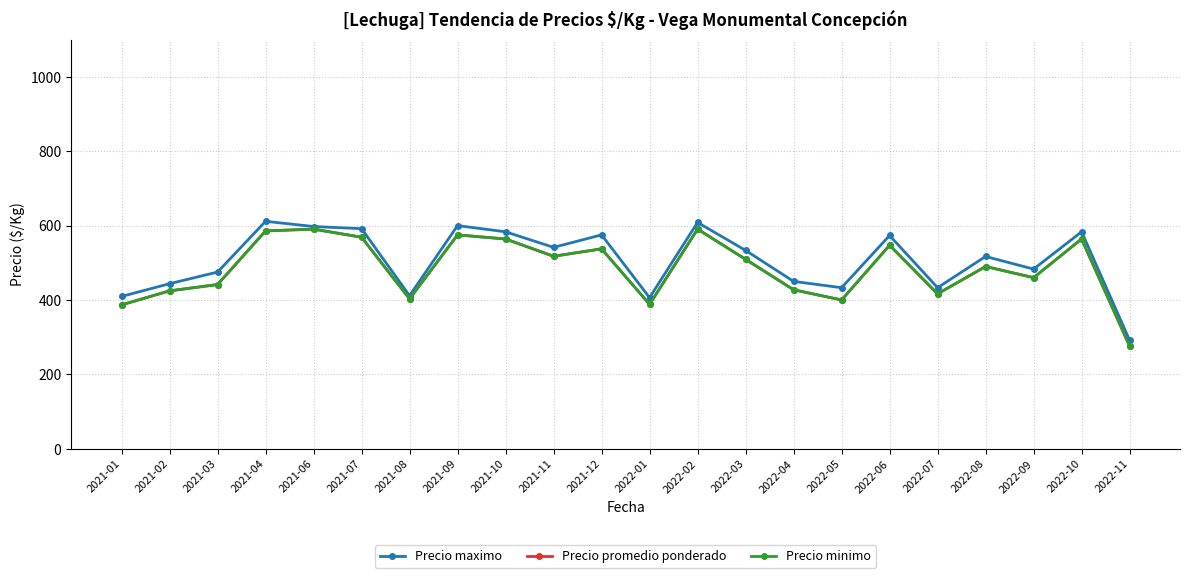

True or false: Precio maximo and Precio promedio ponderado cross at least once.

False